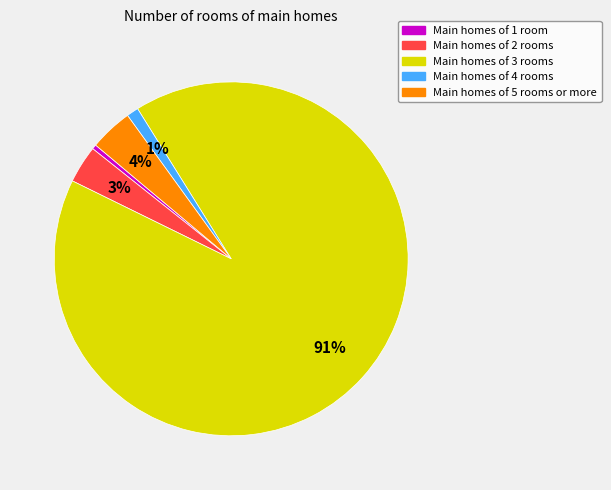

Count the number of slices in the pie.

5